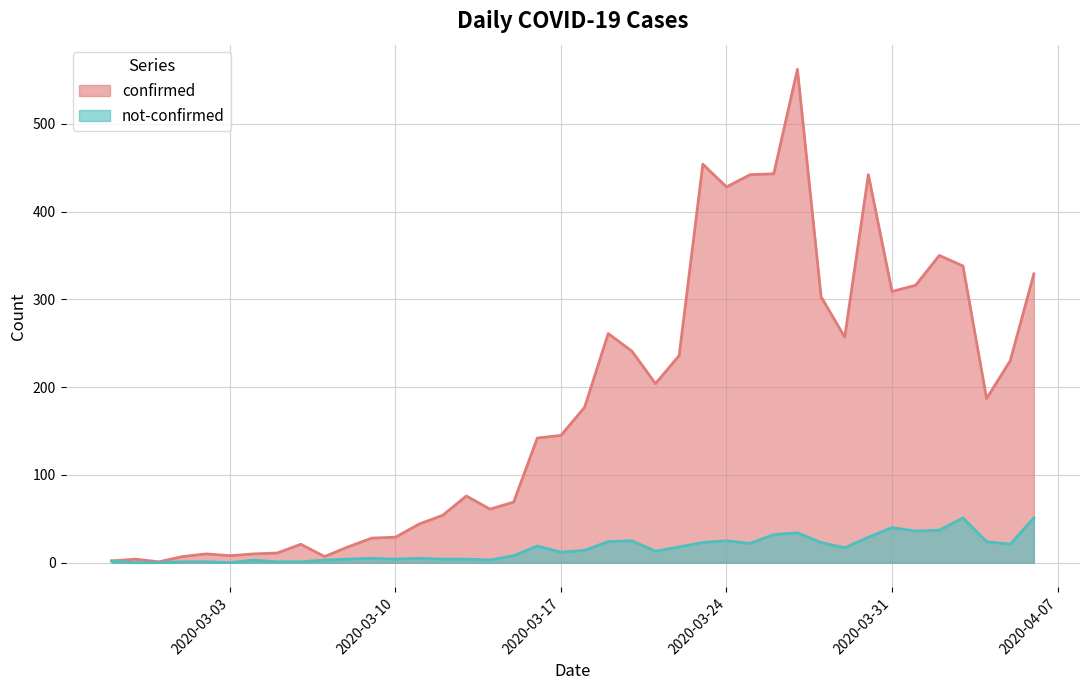

At 2020-03-26, list the series in order from largest to smallest.

confirmed, not-confirmed